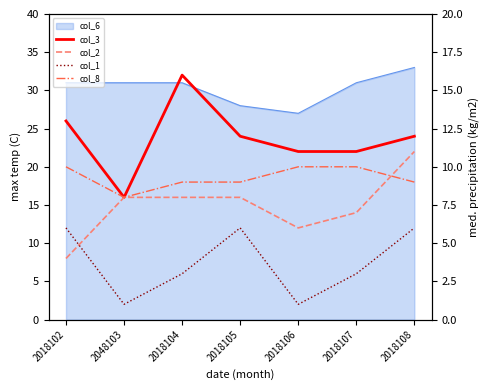

At which category is the sum across all series the highest?

2018108